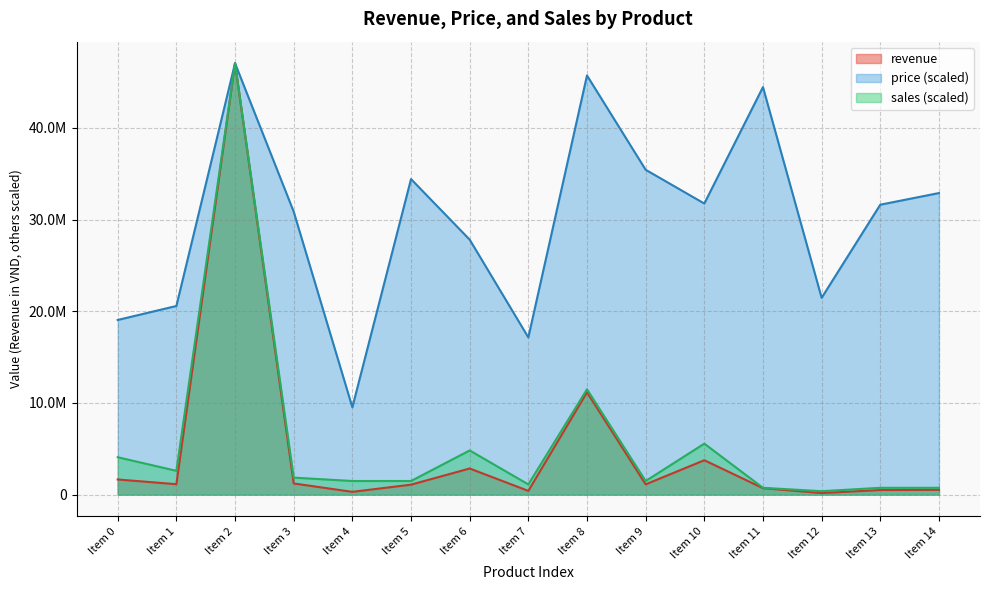

True or false: revenue and sales intersect in this chart.

False